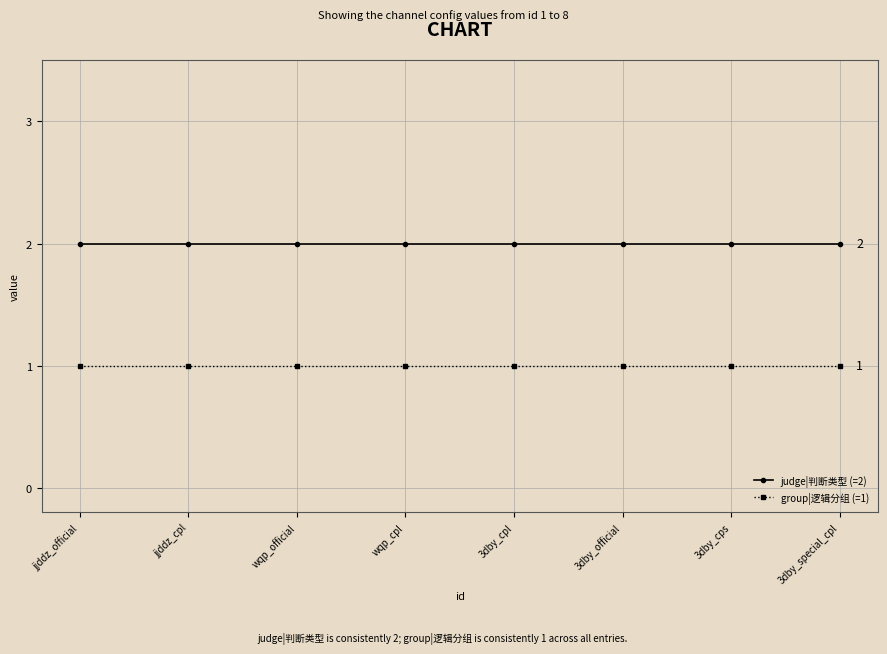

What is the sum of the group|逻辑分组 (=1) values at jjddz_cpl and wqp_official?

2